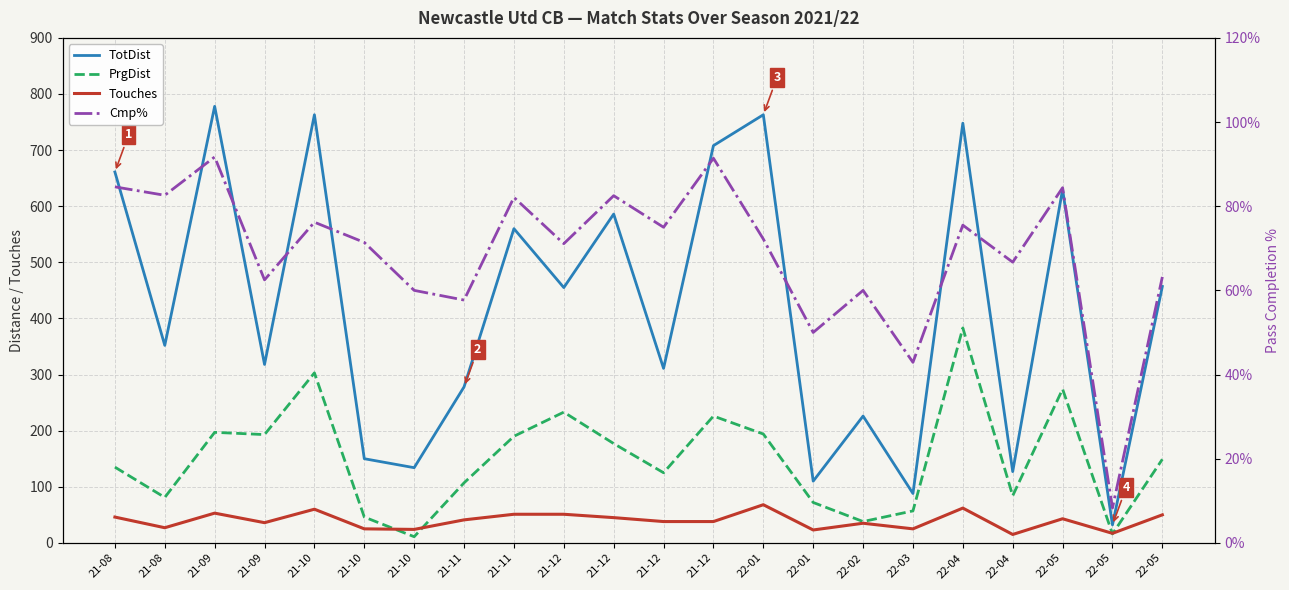

True or false: Touches and Cmp% cross at least once.

True